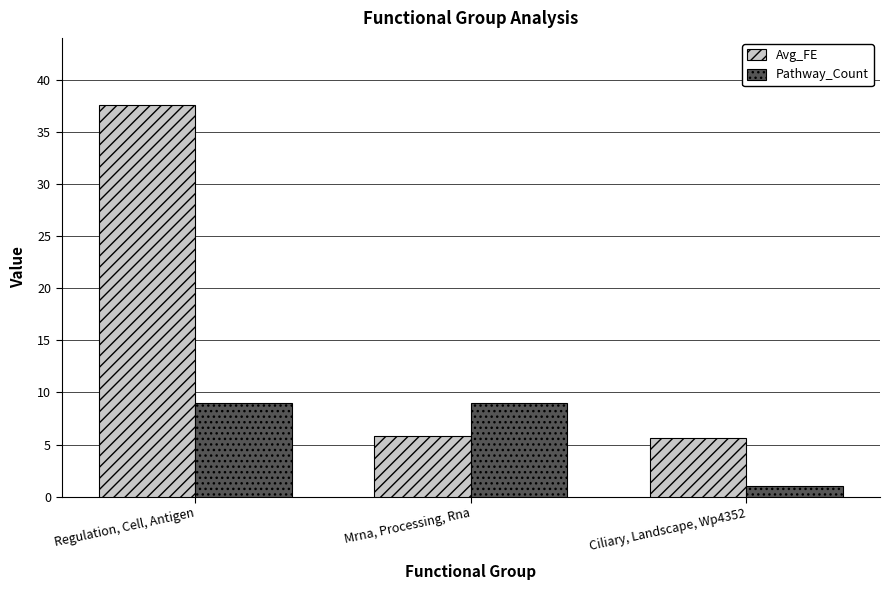

Count the Pathway_Count values in the range 1 to 9.

3